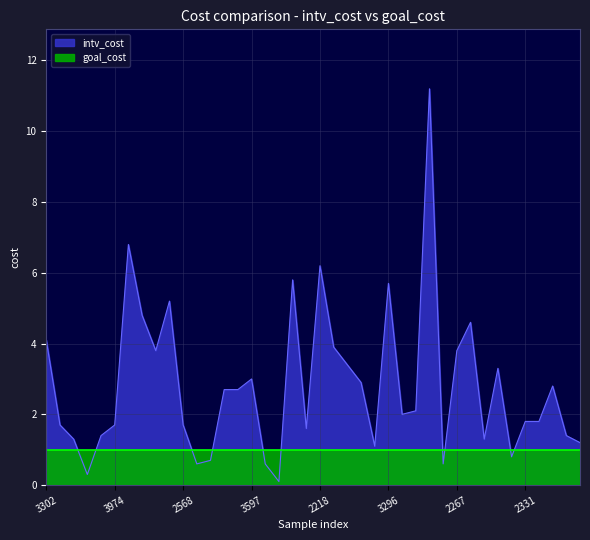

What is the smallest value displayed?

0.1